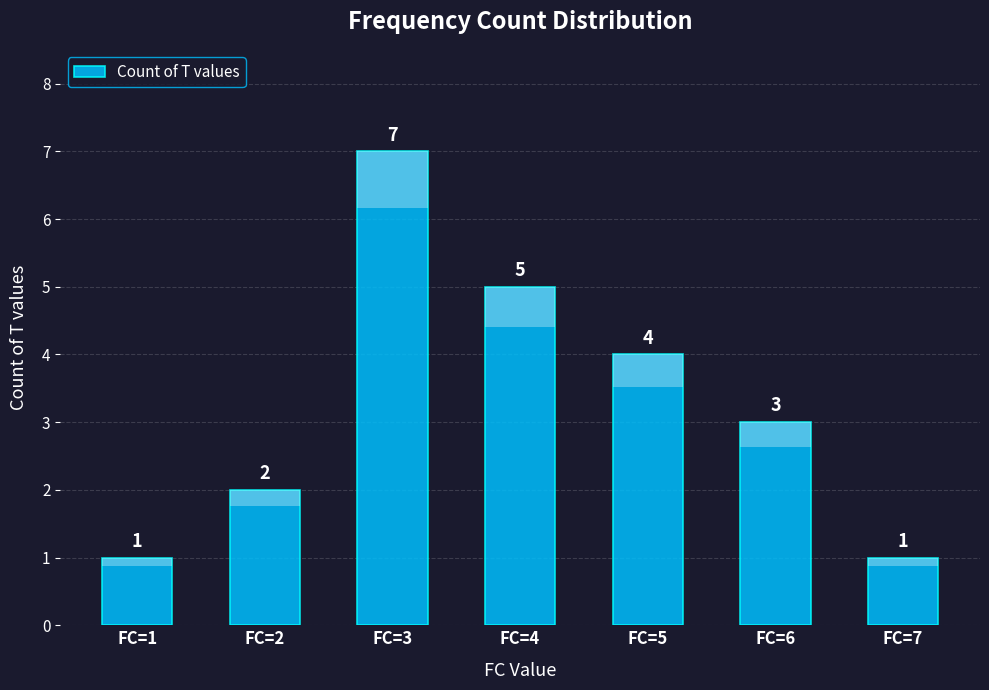

What is the average value?

3